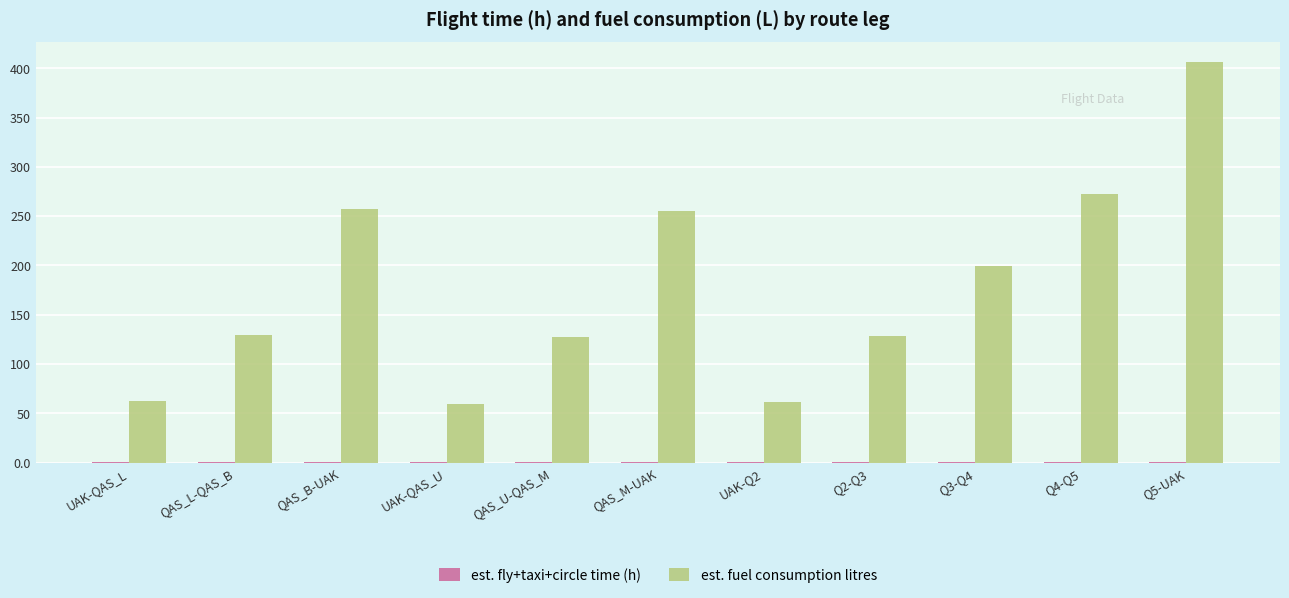

Between QAS_B-UAK and Q3-Q4, which series saw the biggest shift?

est. fuel consumption litres